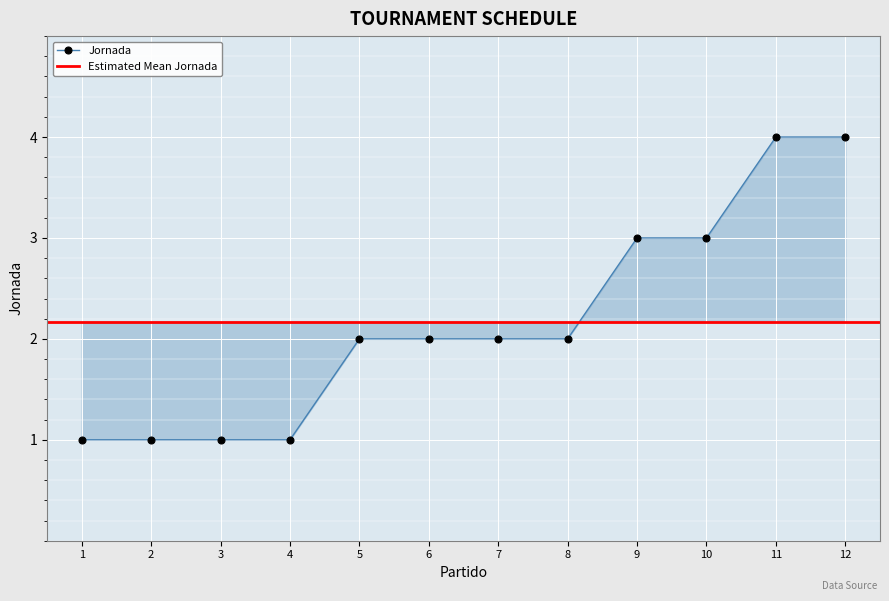

What is the sum of all values?

26